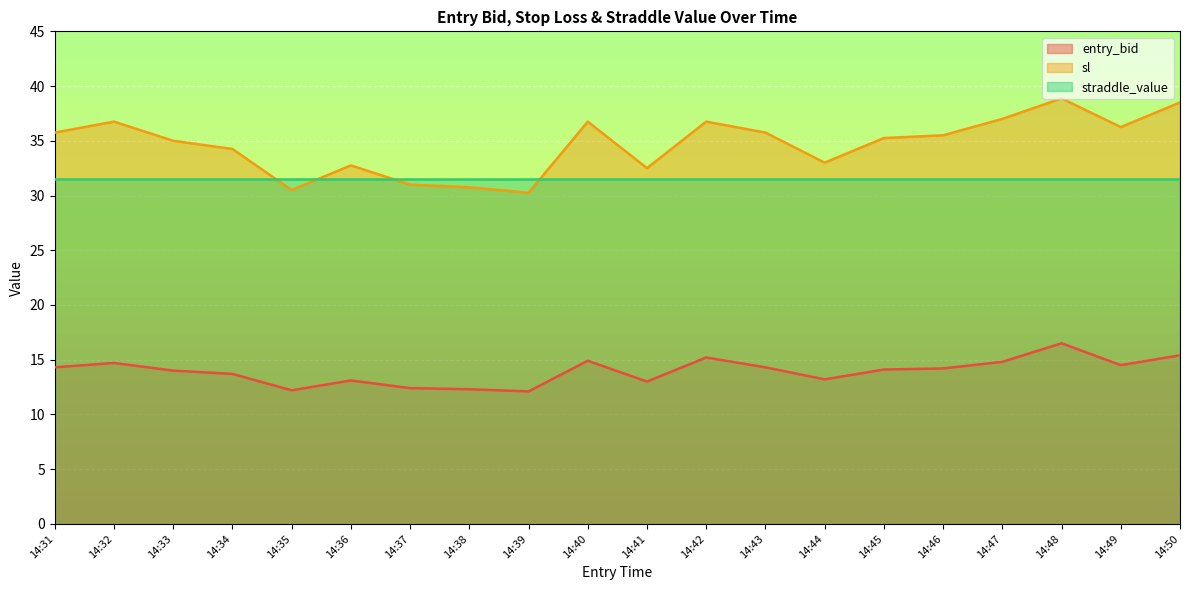

True or false: entry_bid has a value of 23.5 at 14:36.

False